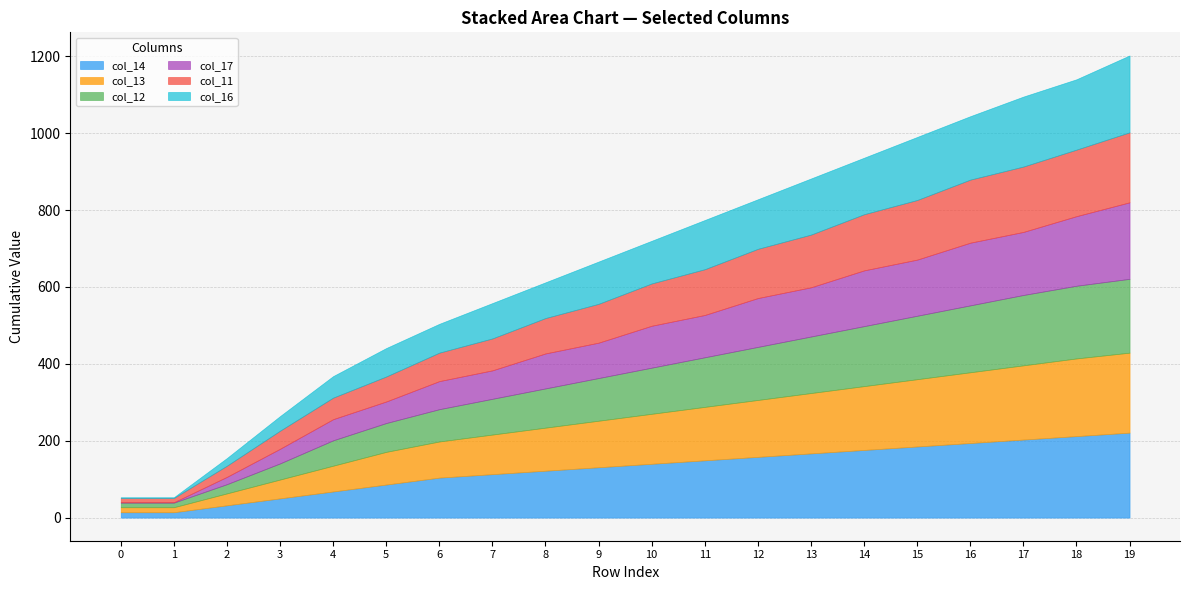

Which series has the largest total across all categories?

col_14